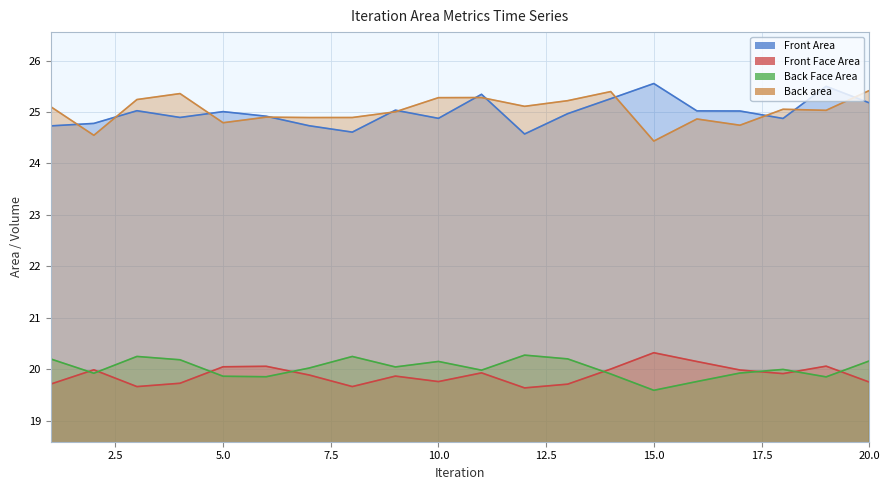

What is the total value across all series at 9?

89.9